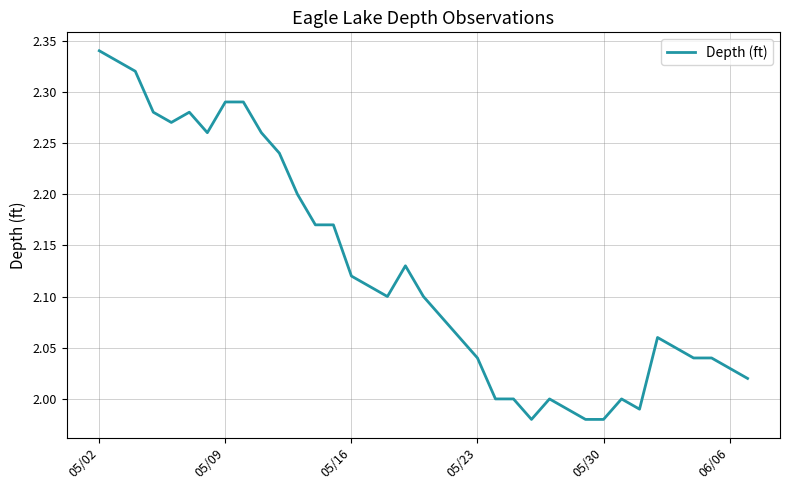

What is the difference between the maximum and minimum values?

0.4